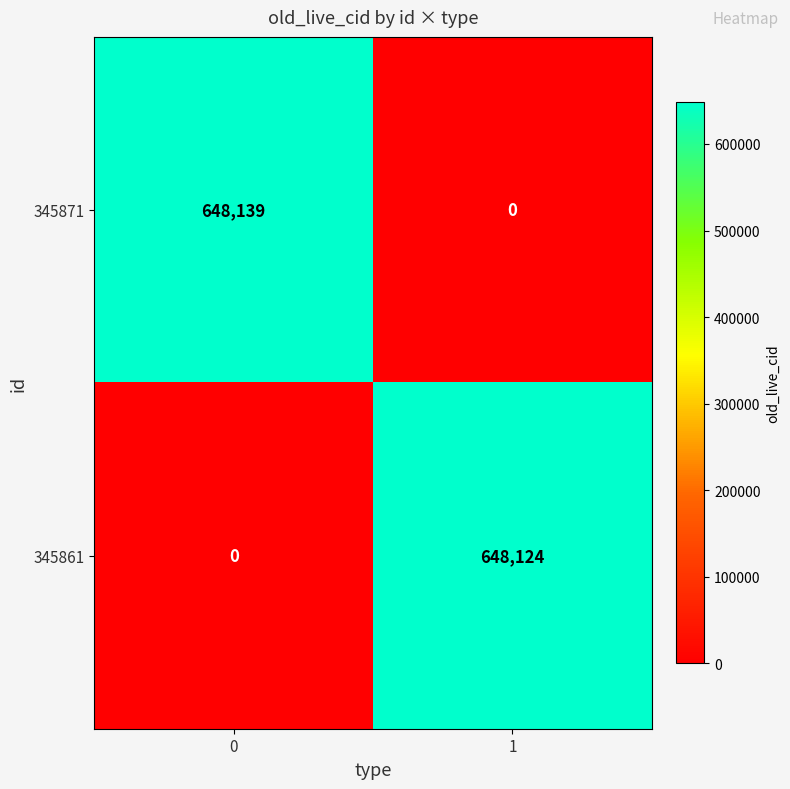

Which series has the largest total across all categories?

345871